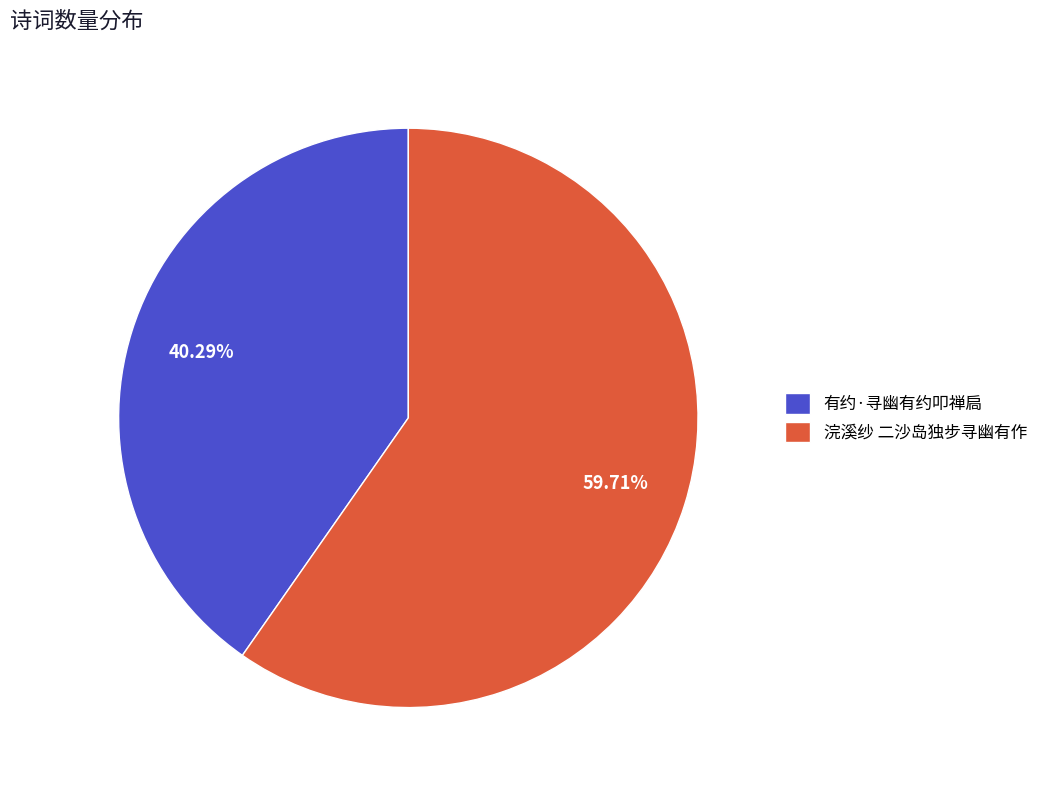

Between 有约·寻幽有约叩禅扃 and 浣溪纱 二沙岛独步寻幽有作, which is larger?

浣溪纱 二沙岛独步寻幽有作